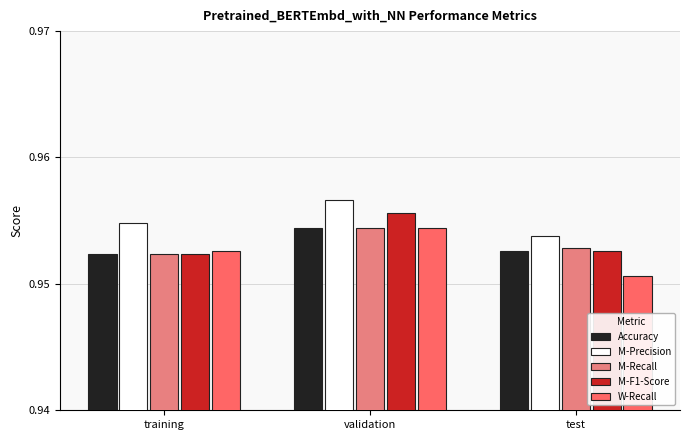

True or false: M-F1-Score has a value of 0.6 at test.

False